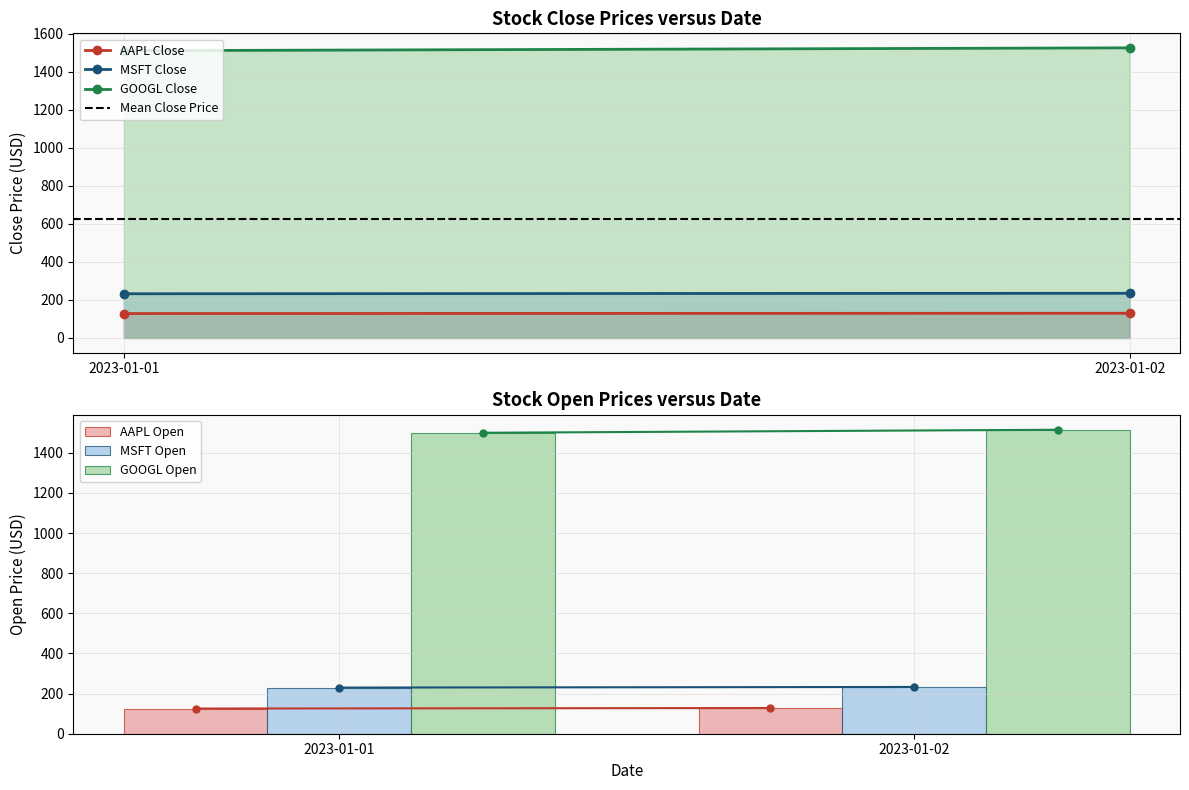

At which label does GOOGL_open reach its minimum?

2023-01-01